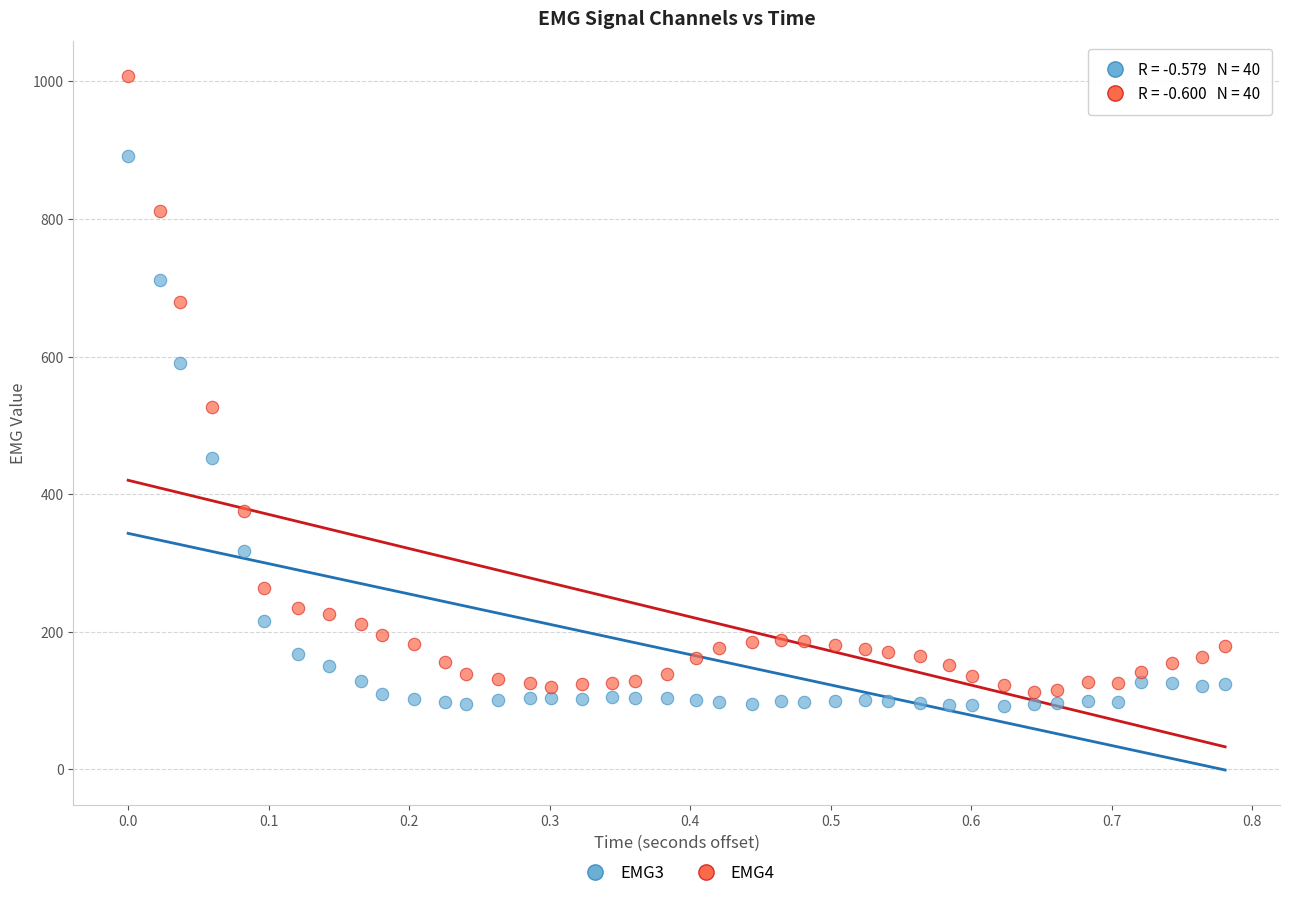

Across all series, what Y value is closest to 550?

527